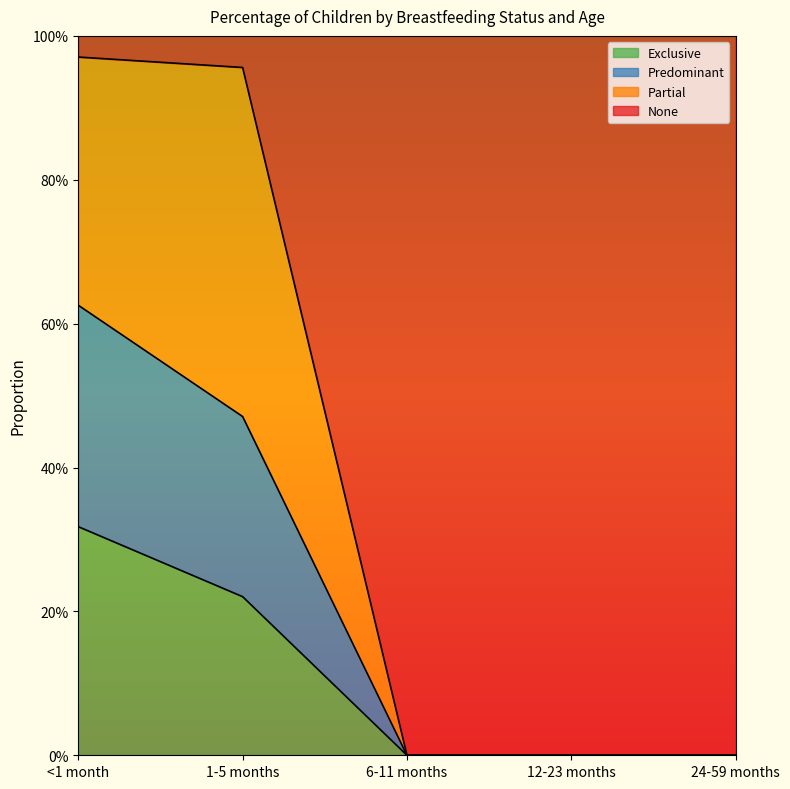

Does the chart display data point markers on the line(s)?

No